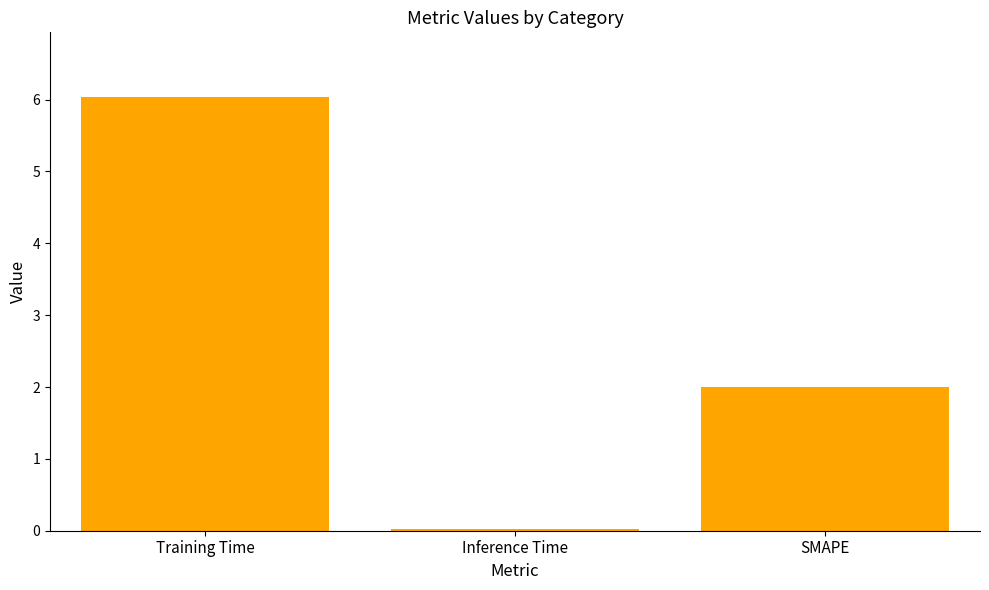

Is it true that the value at Training Time is 6.0?

True